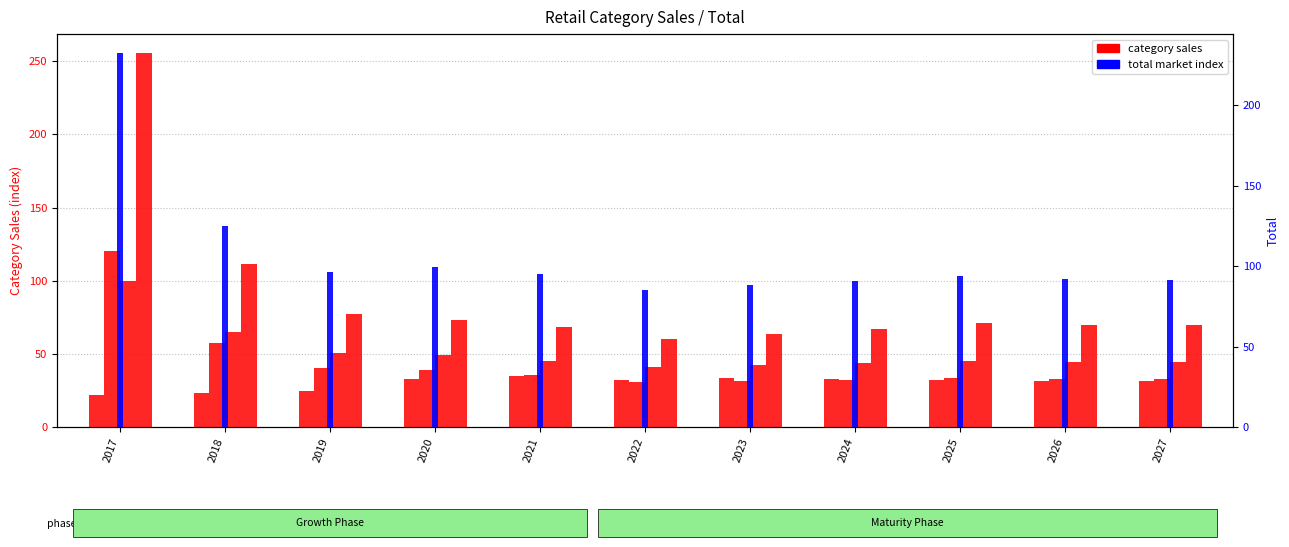

What is the value of the Sports & Outdoor bar at the 9th from the left?

45.4